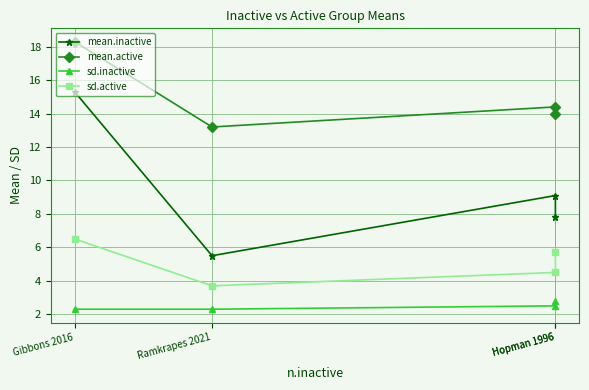

True or false: mean.active has a value of 3.5 at Hopman 1996.

False